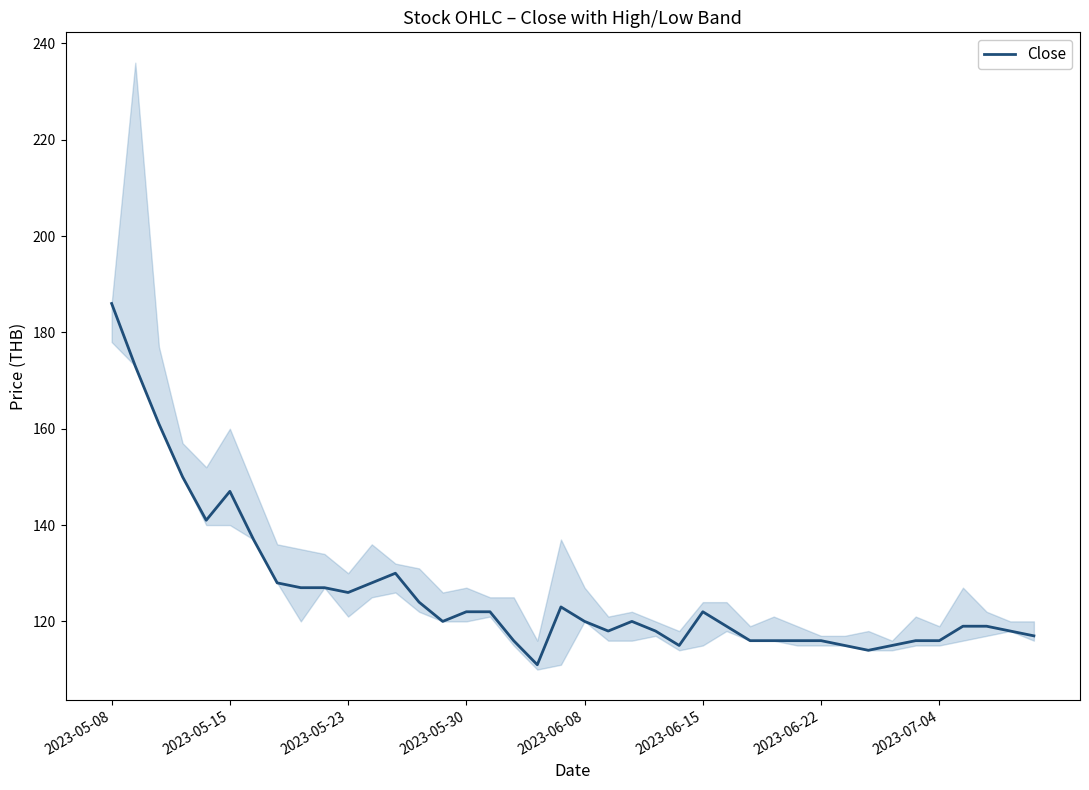

True or false: Close has a value of 122 at 2023-06-15.

True